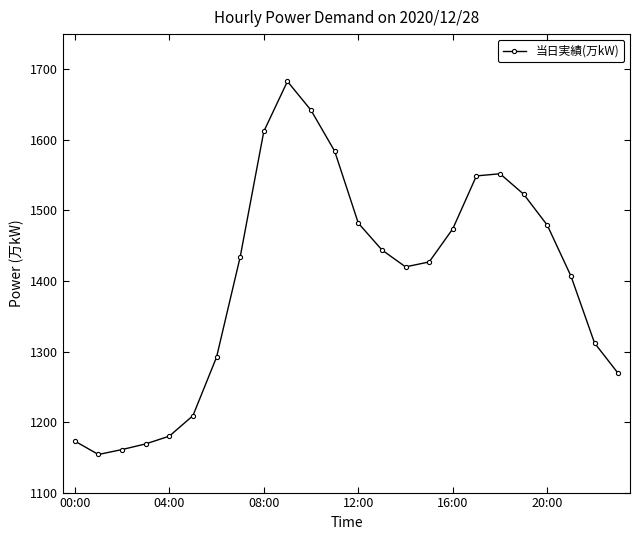

Count the number of data series in this chart.

1